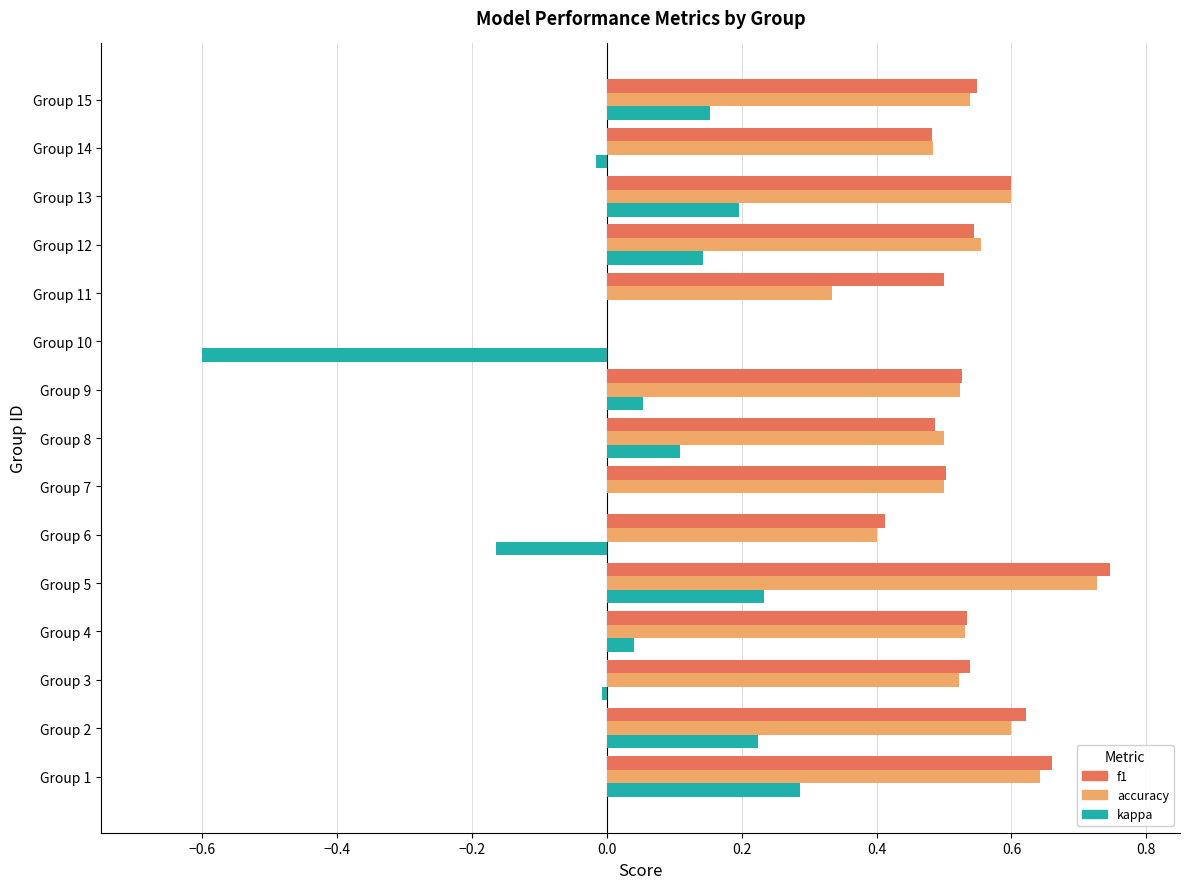

How many values in f1 are above zero?

14